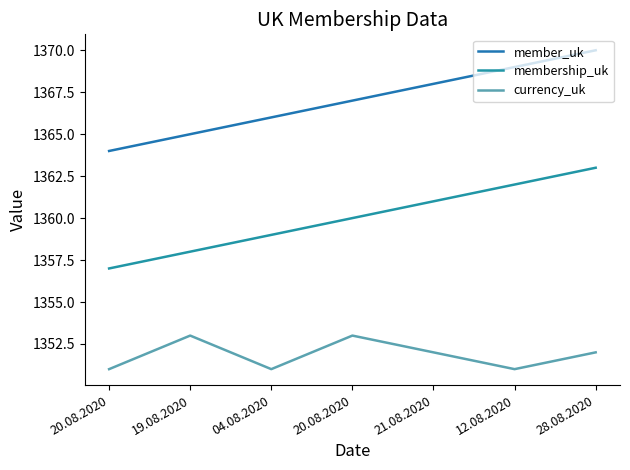

Does the chart have visible grid lines?

No